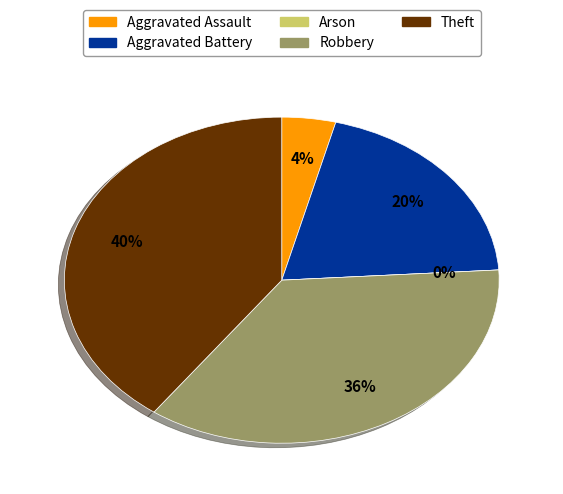

Does Aggravated Battery account for over 50% of the chart?

No